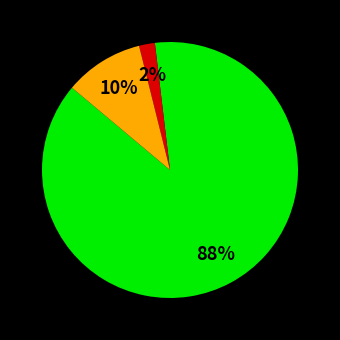

Is there a majority slice in this chart?

Yes